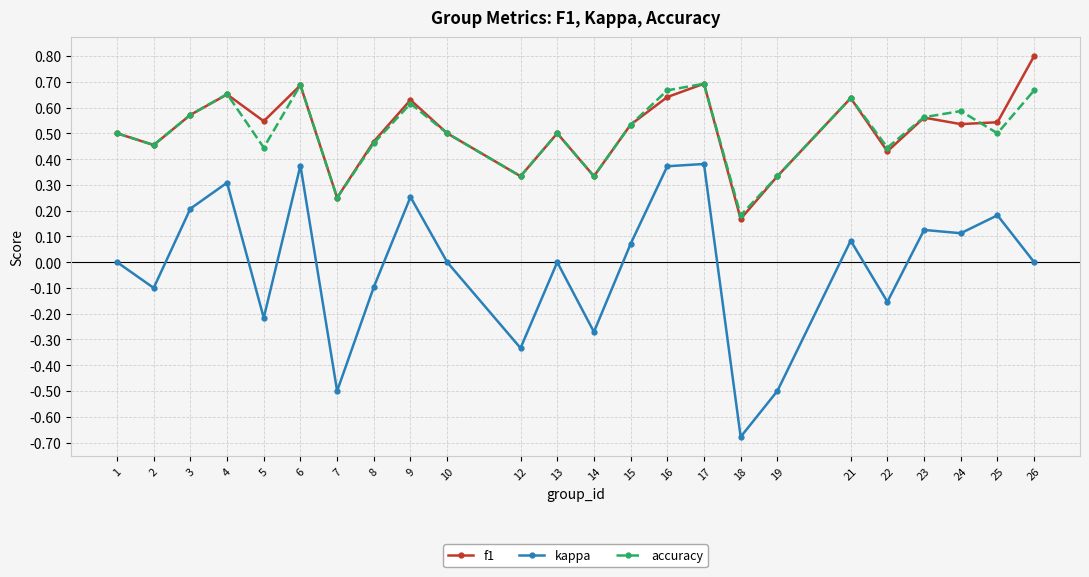

True or false: accuracy has a value of 0.9 at 6.

False